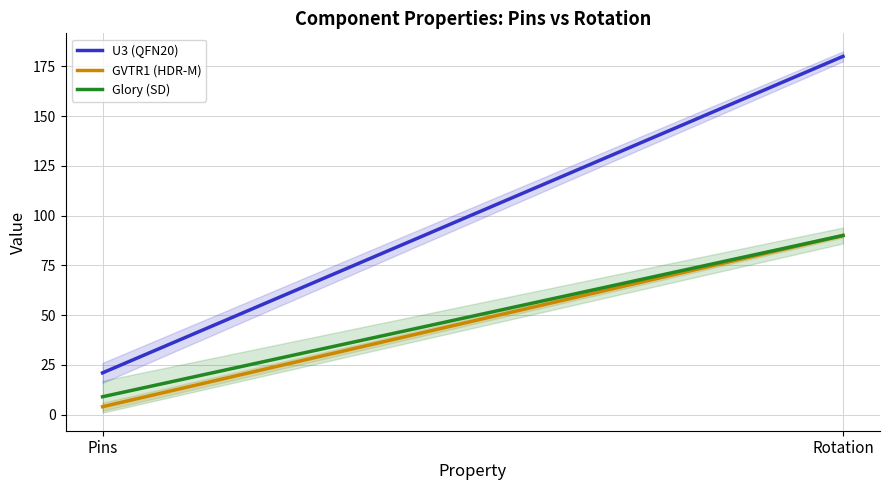

Is it true that U3 (QFN20) equals 9 at Pins?

False